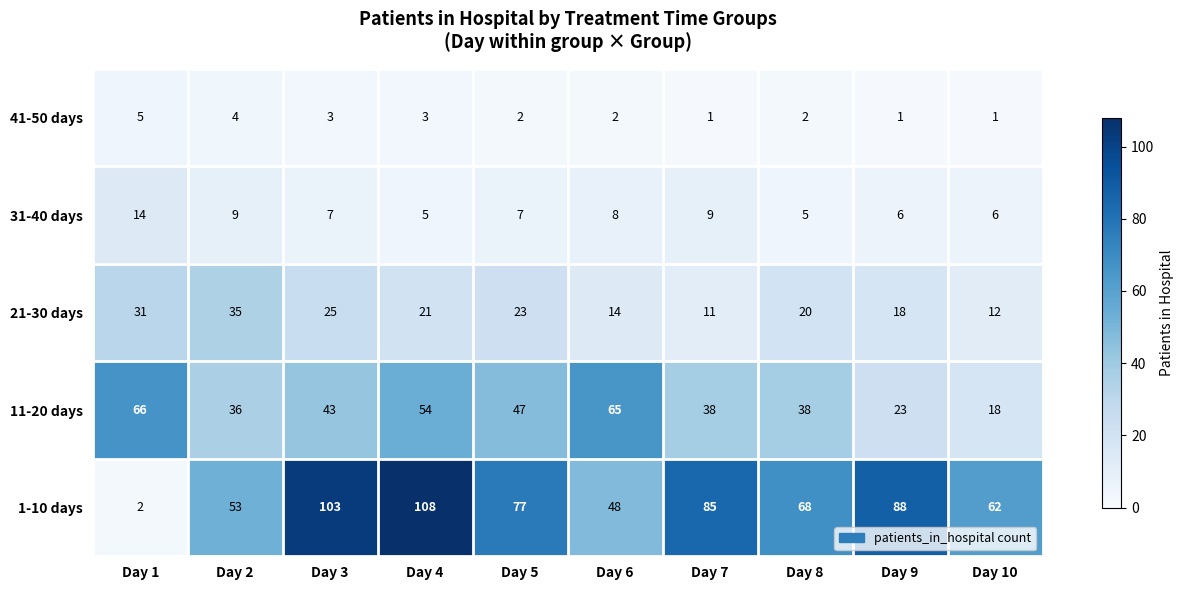

How many values in the 21-30 days series are below 21?

5